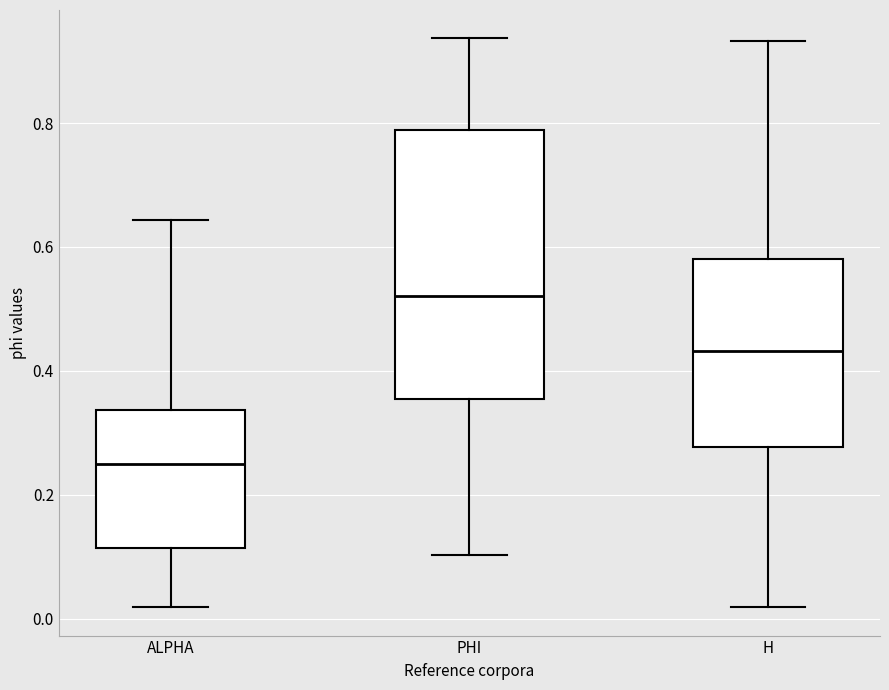

Reading left to right, transcribe this box plot: for each box, give where its median line is, the range the box spans, and where its two whiskers end, as read against the y-axis. The values are not printed on the chart, so give them approximately, as read against the axis.

ALPHA: median 0.26, box 0.12 to 0.34, whiskers 0.02 to 0.64
PHI: median 0.52, box 0.36 to 0.78, whiskers 0.10 to 0.94
H: median 0.44, box 0.28 to 0.58, whiskers 0.02 to 0.94